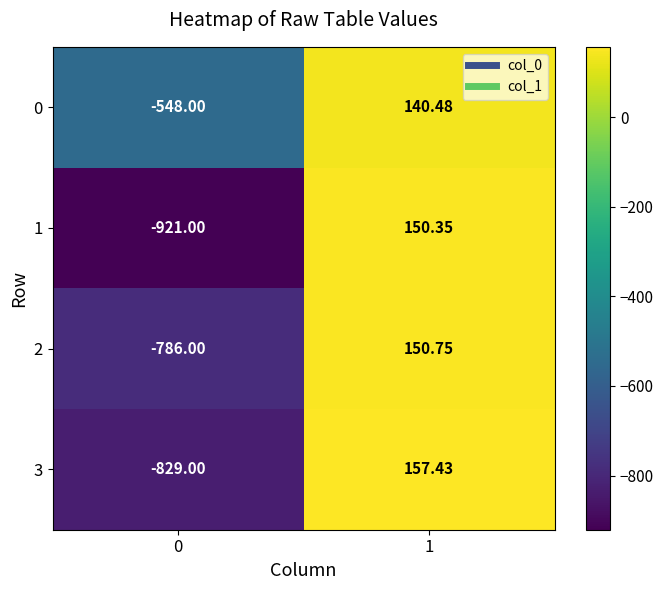

Is the value of 2 at 1 greater than the value of 3 at 1?

No